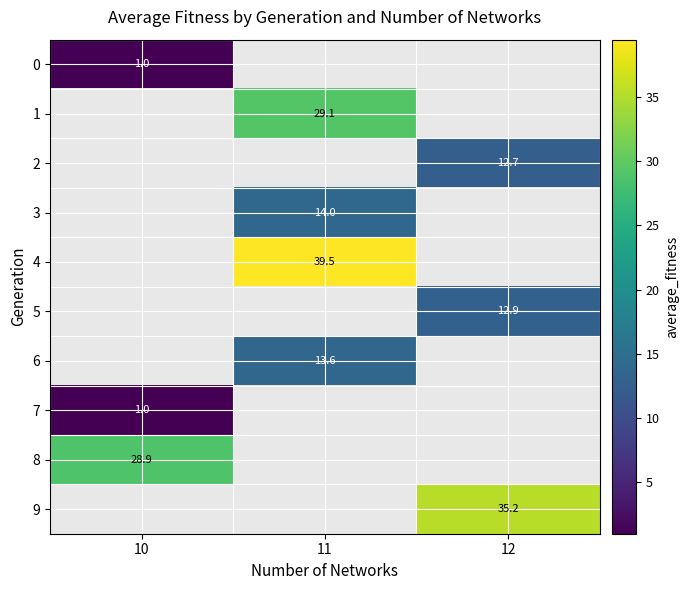

Which category has the highest value in the 0 series?

10